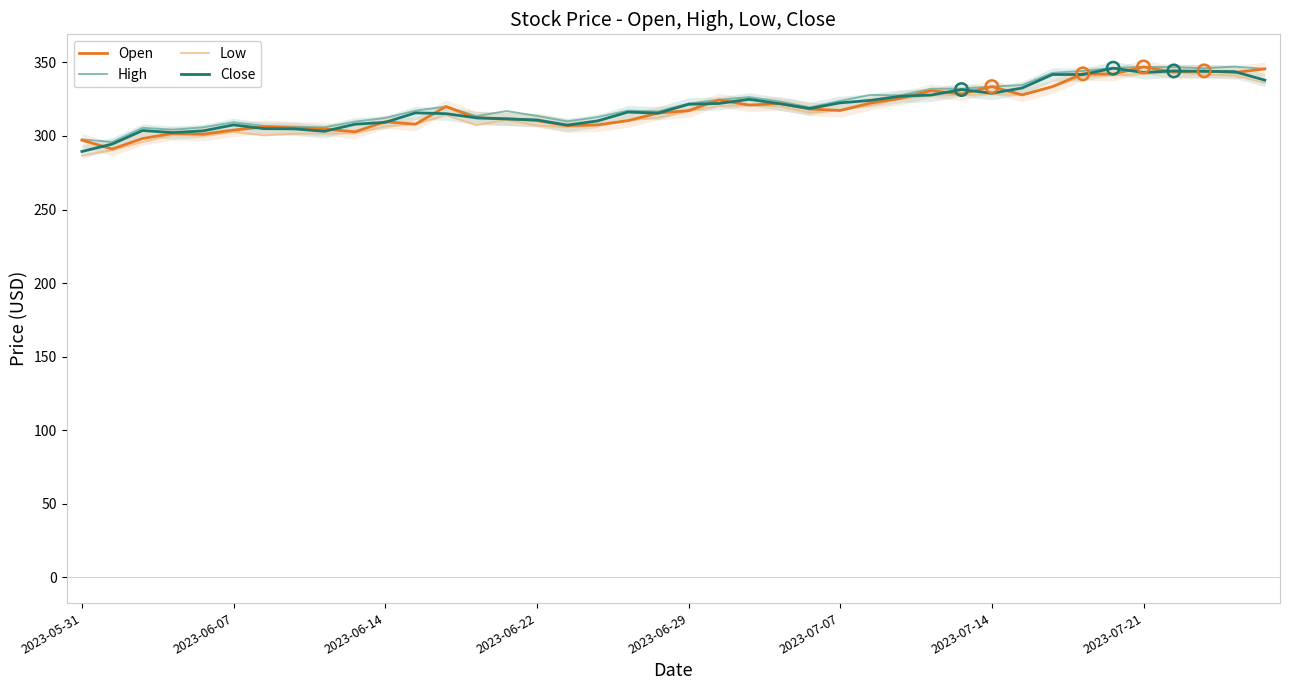

What are all the series names shown in the legend?

Open, High, Low, Close